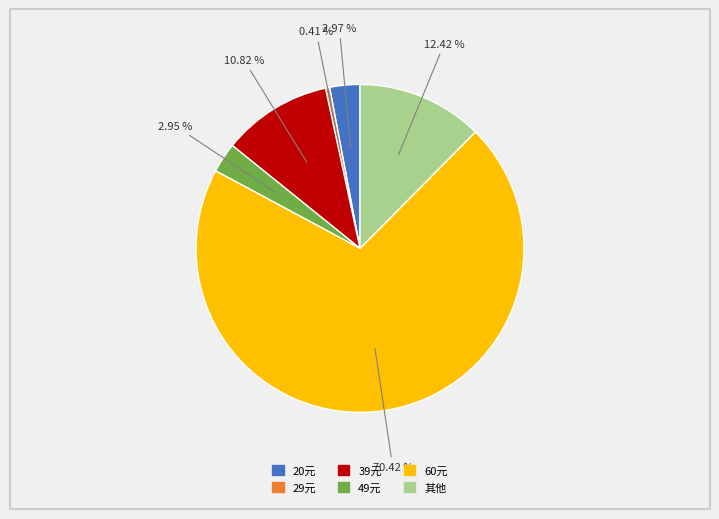

How many segments does this pie chart have?

6